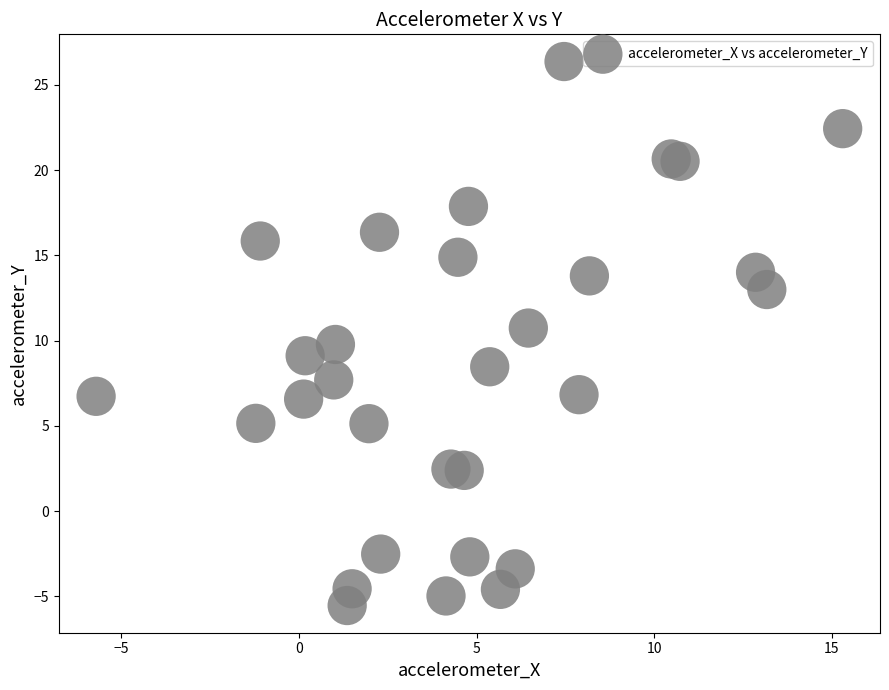

What is the range of X values (max minus min)?

21.0